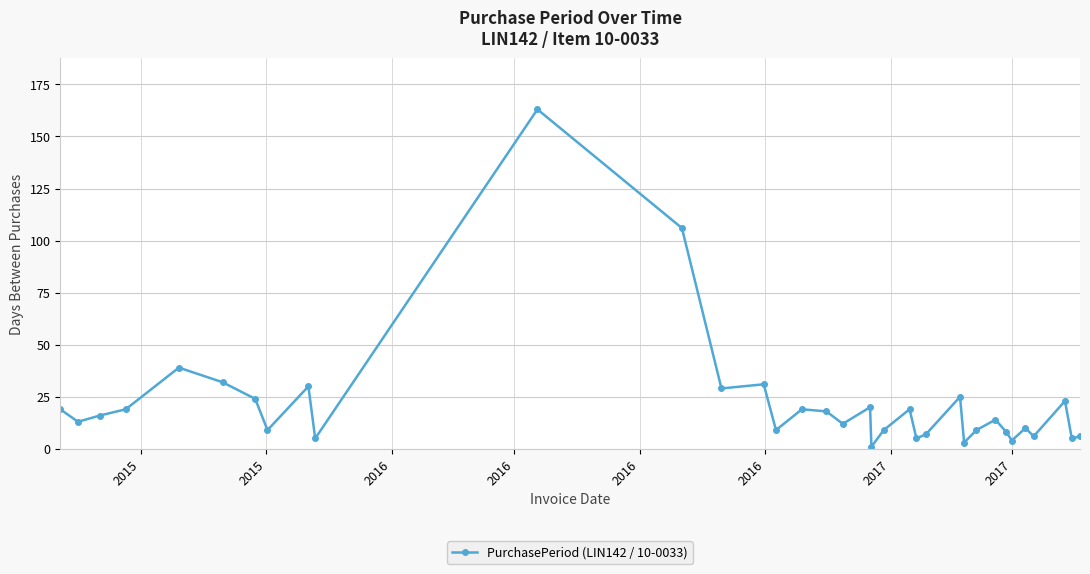

What is the difference between the maximum and second lowest values?

160